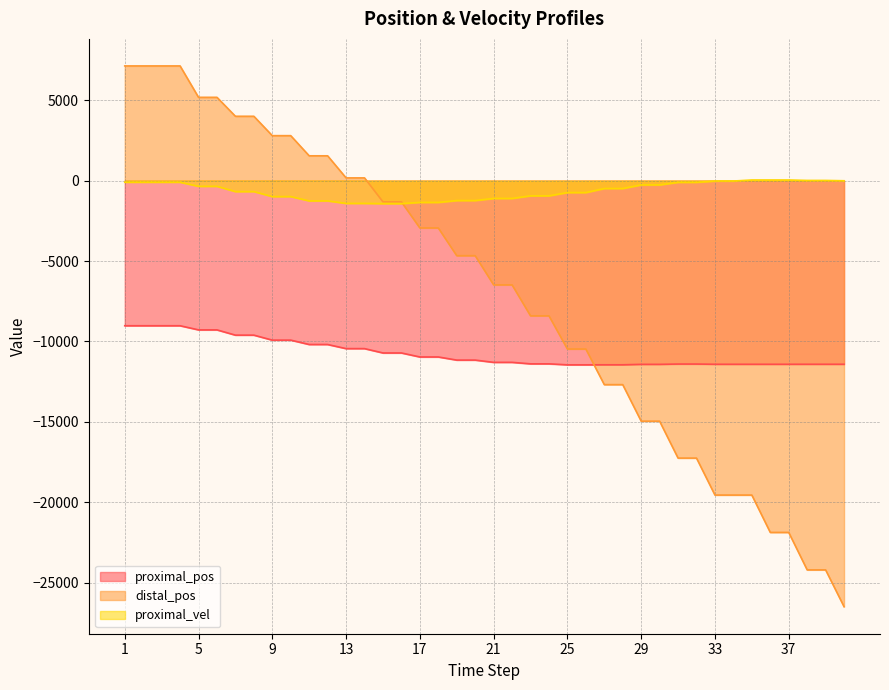

Between 1 and 36, which series saw the biggest shift?

distal_pos